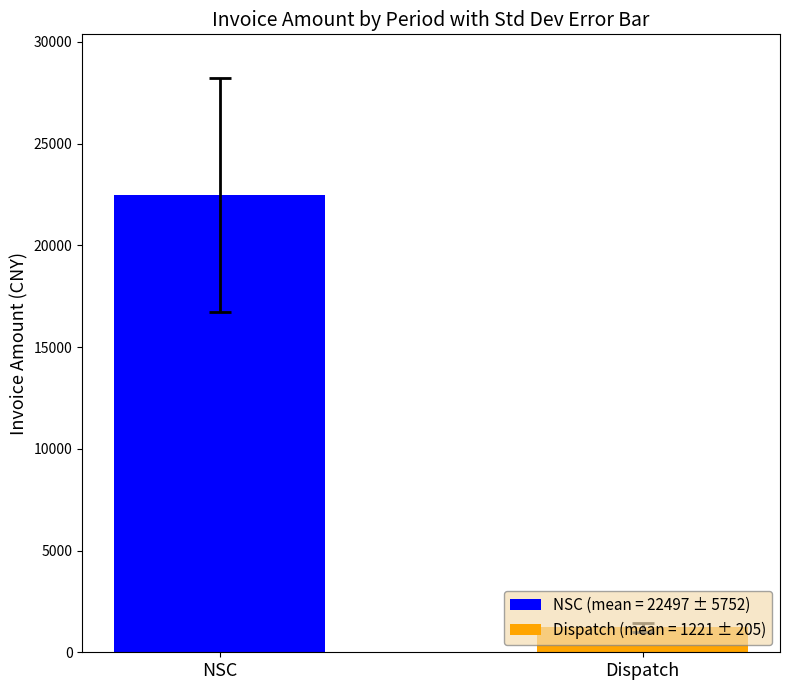

Which series has the widest spread of values?

NSC (mean = 22497 ± 5752)